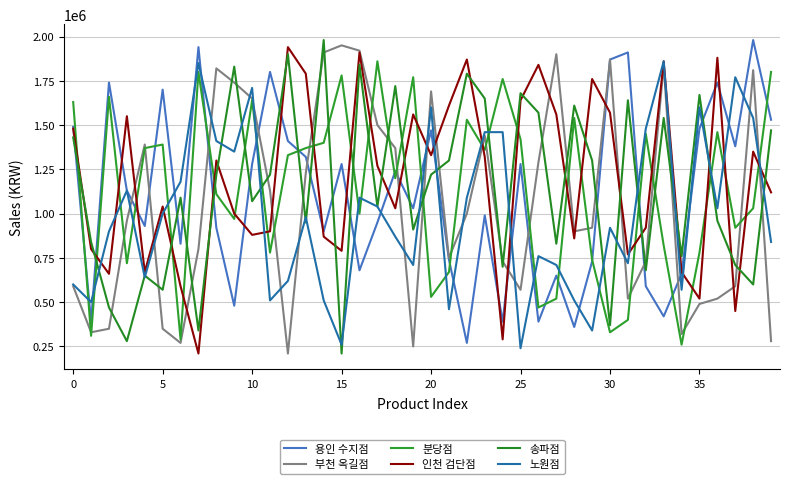

How many values in the 용인 수지점 series are below 1130000?

20